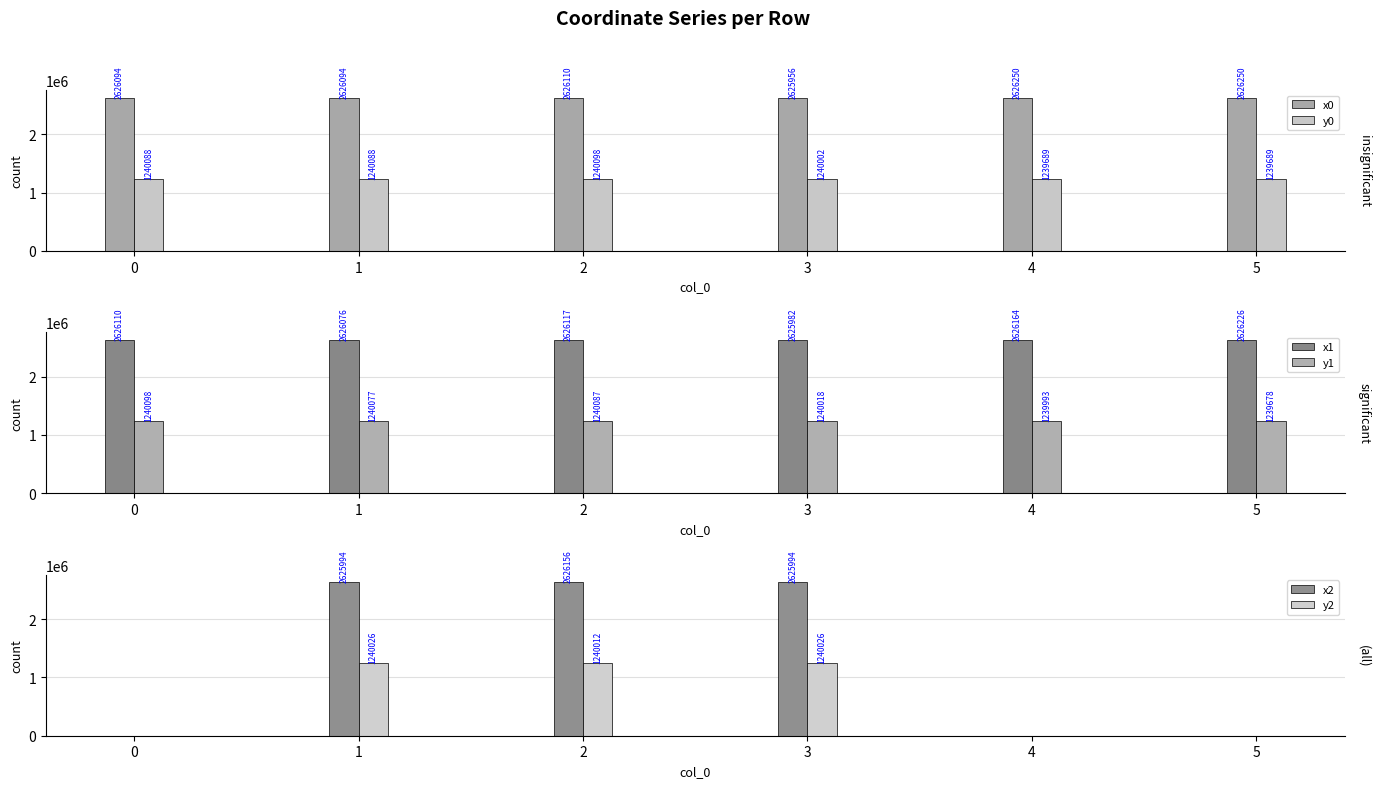

What is the approximate value of y0 at 4?

1239689.2